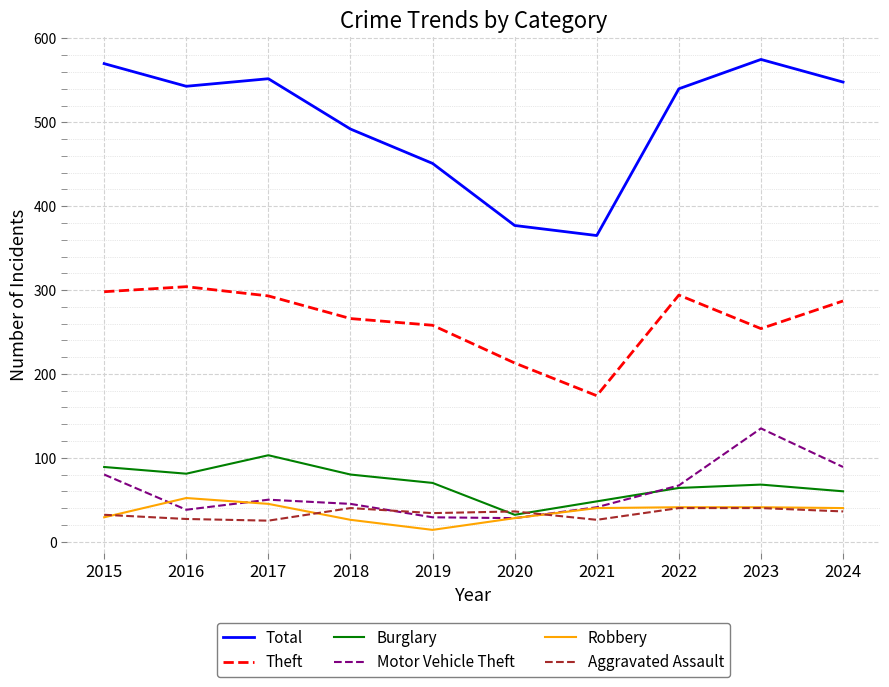

Is this an area chart (filled region under the line)?

No